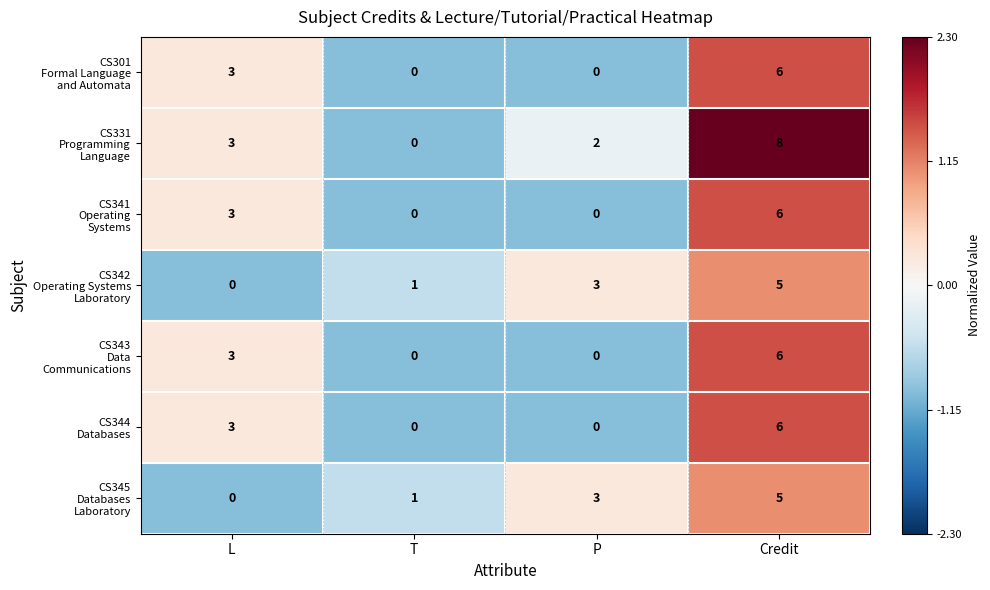

At which category is the sum across all series the highest?

Credit